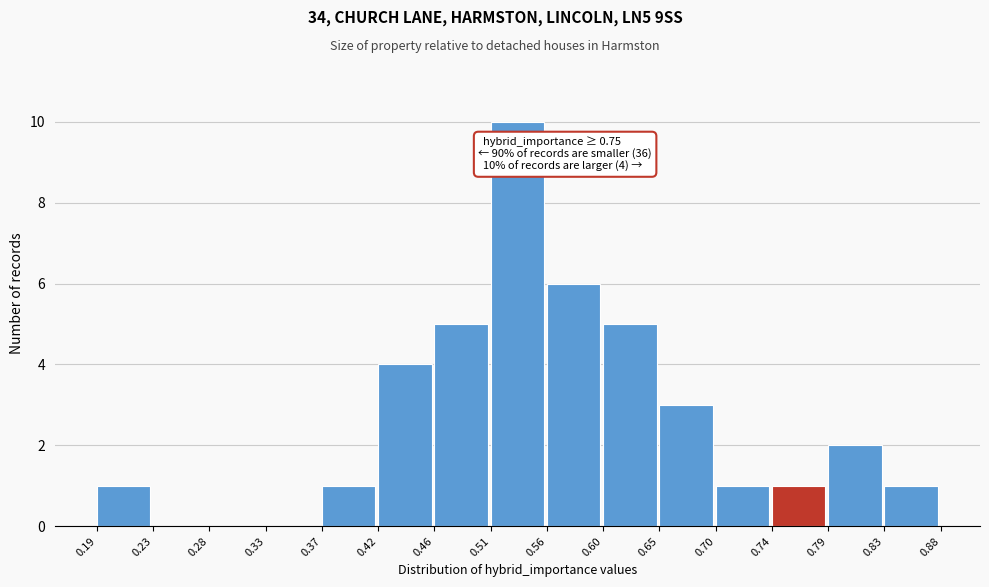

Over which range of the x-axis is the bar tallest?

0.51 to 0.56